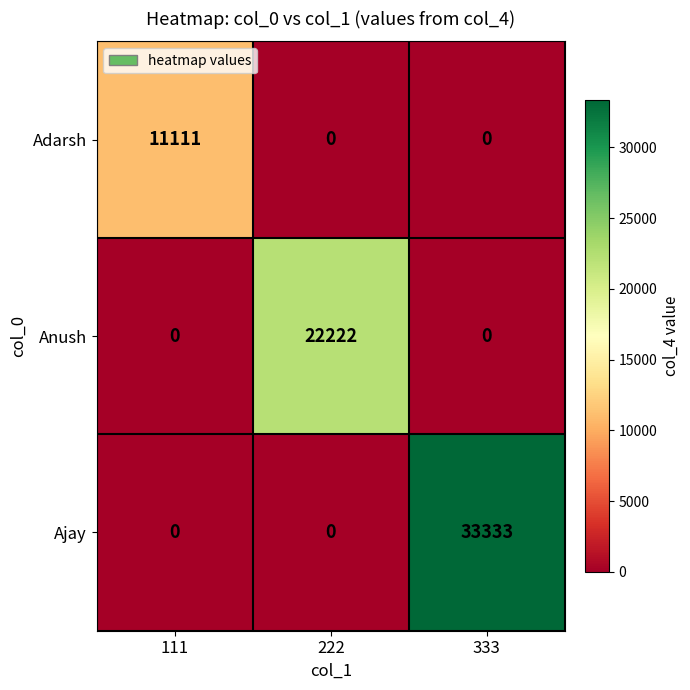

Reading right to left, list all the values displayed in this chart.

Adarsh: 333=0	222=0	111=11111
Anush: 333=0	222=22222	111=0
Ajay: 333=33333	222=0	111=0